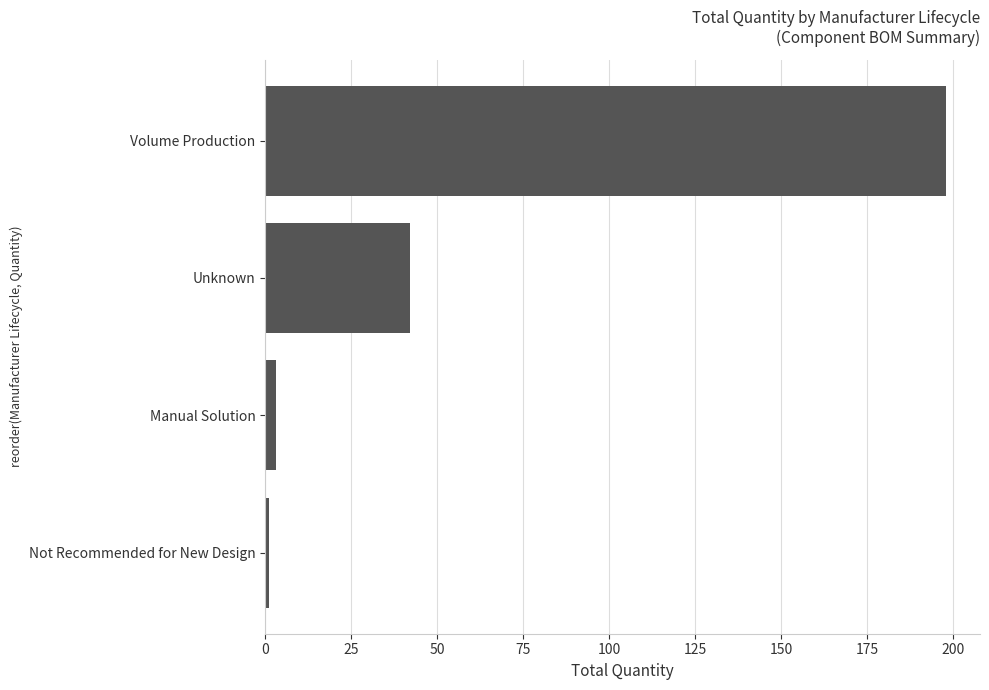

What is the sum of all values?

244